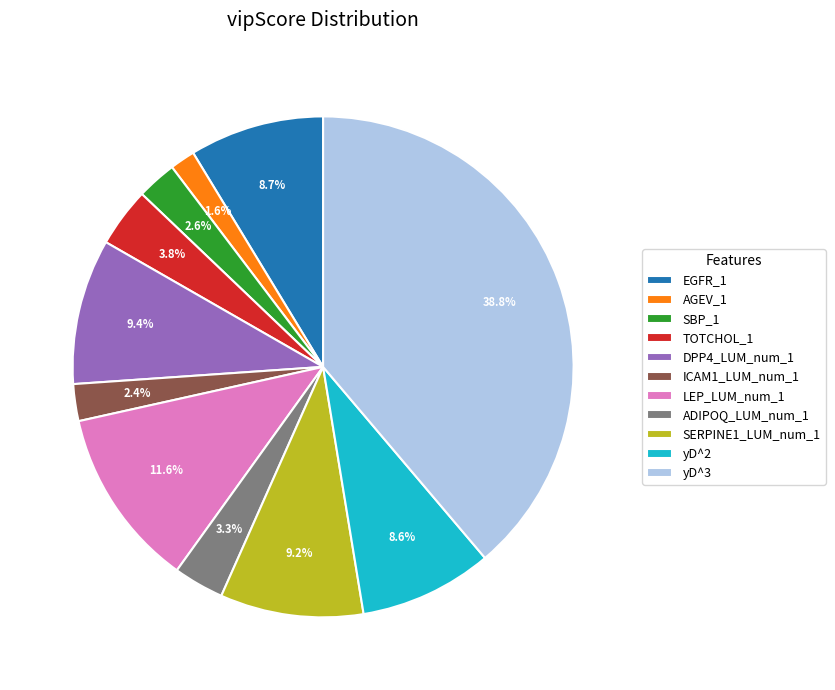

Which category has the smallest portion of the pie?

AGEV_1